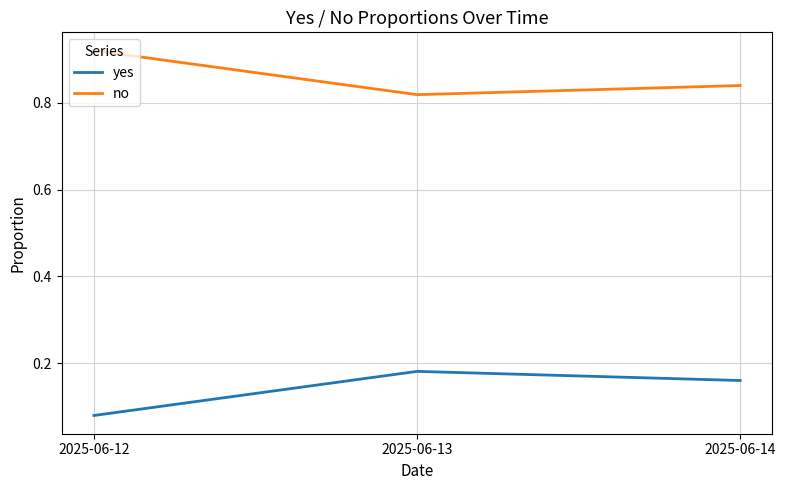

Is this an area chart (filled region under the line)?

No